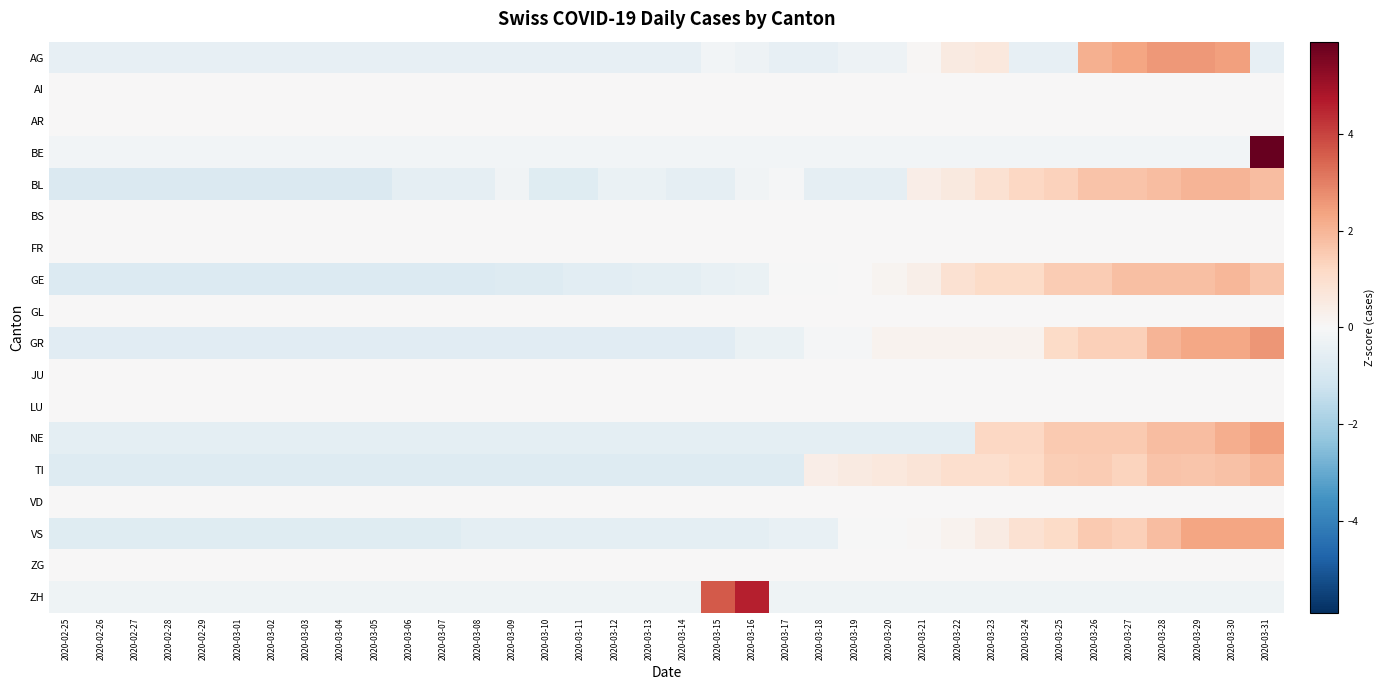

Count the number of data series in this chart.

18